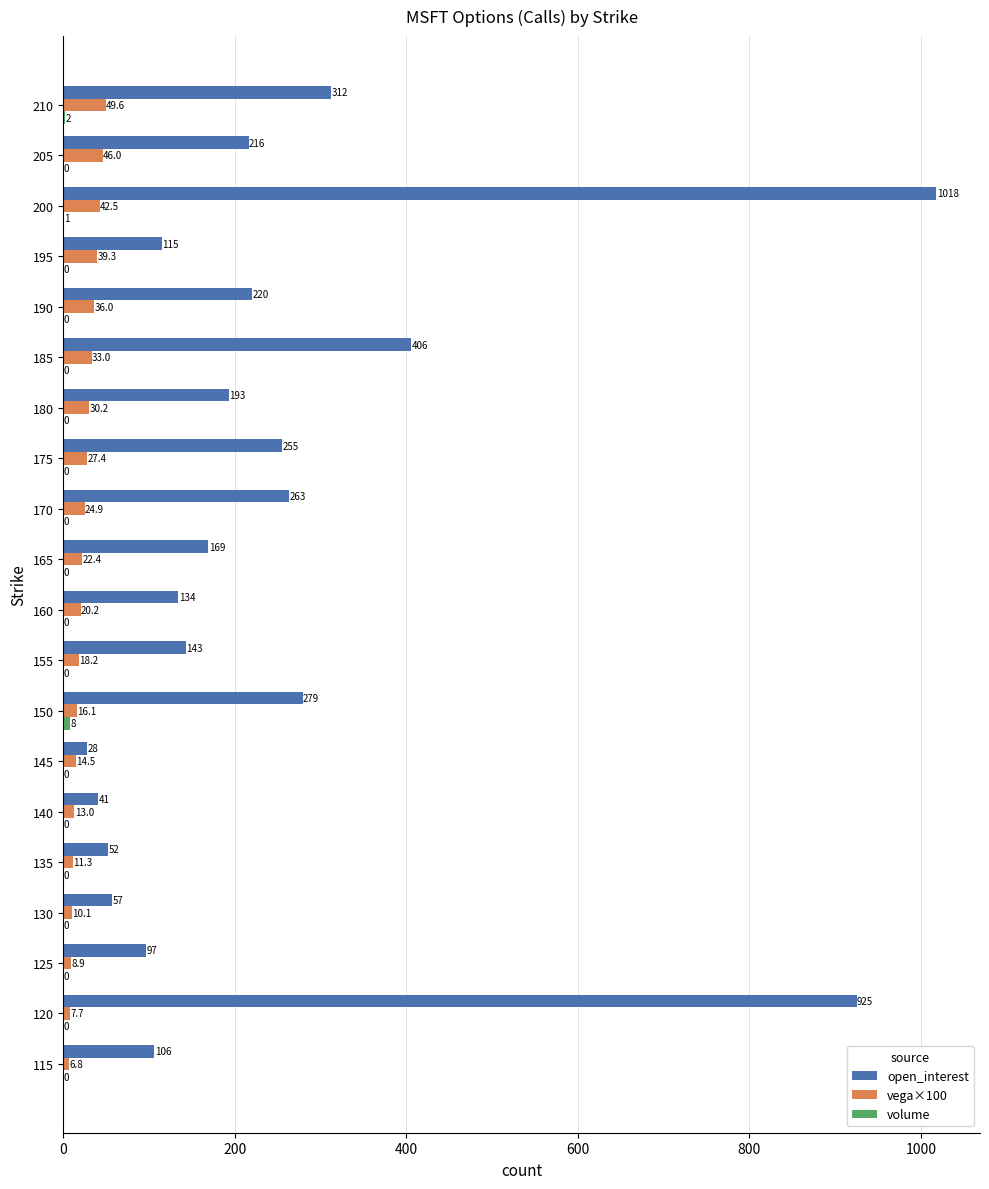

At which category is the sum across all series the highest?

200